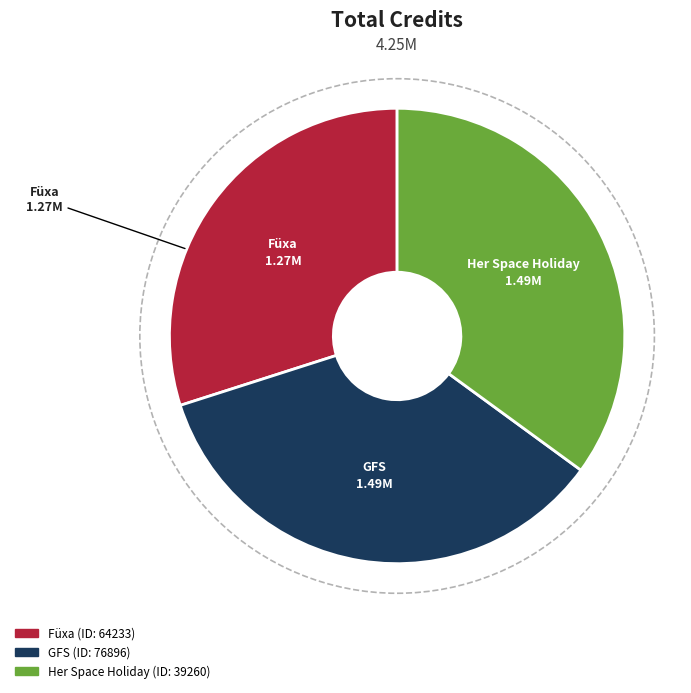

Does any single category account for the majority?

No